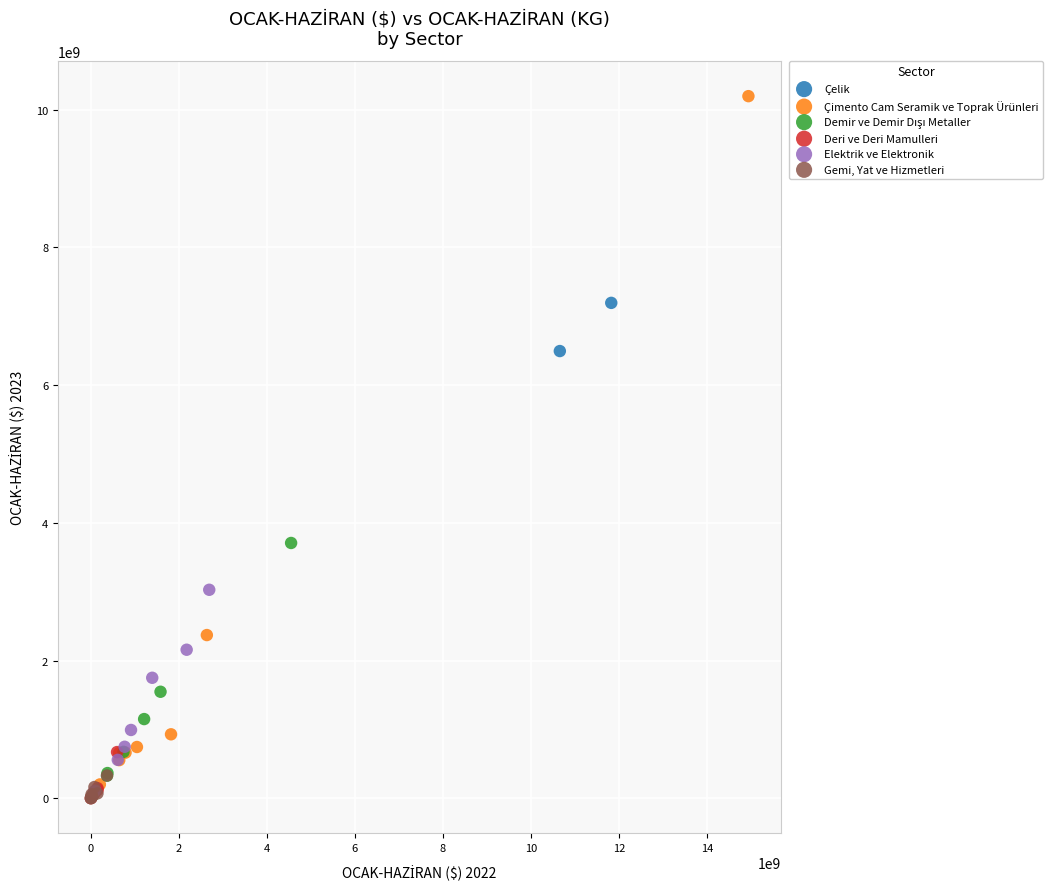

Which series has the largest Y range (max minus min)?

Çimento Cam Seramik ve Toprak Ürünleri